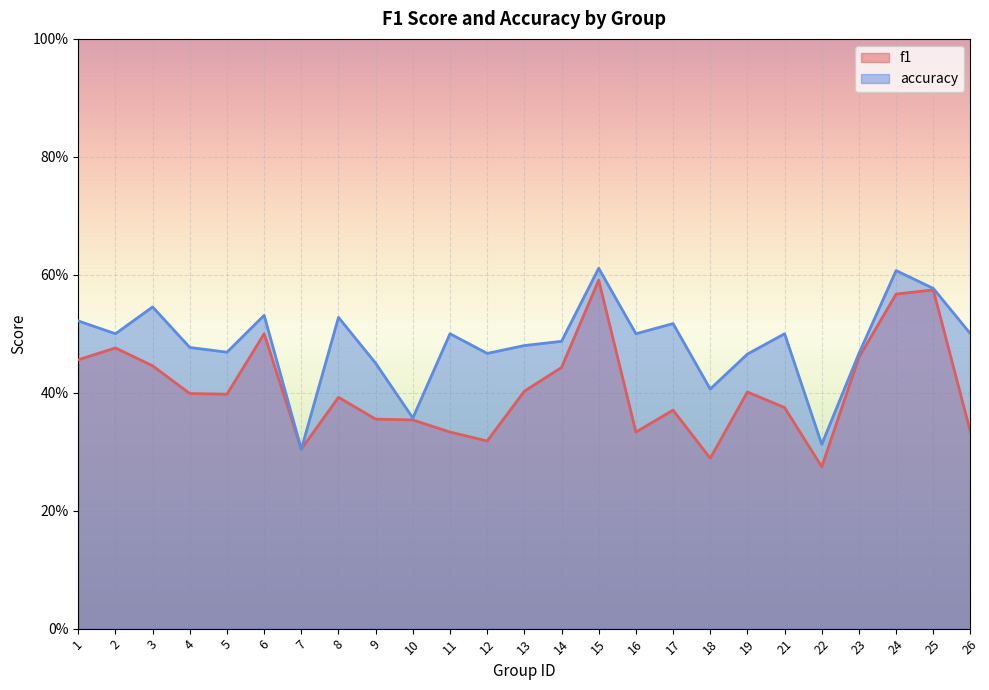

Count the accuracy values in the range 0 to 1.

25